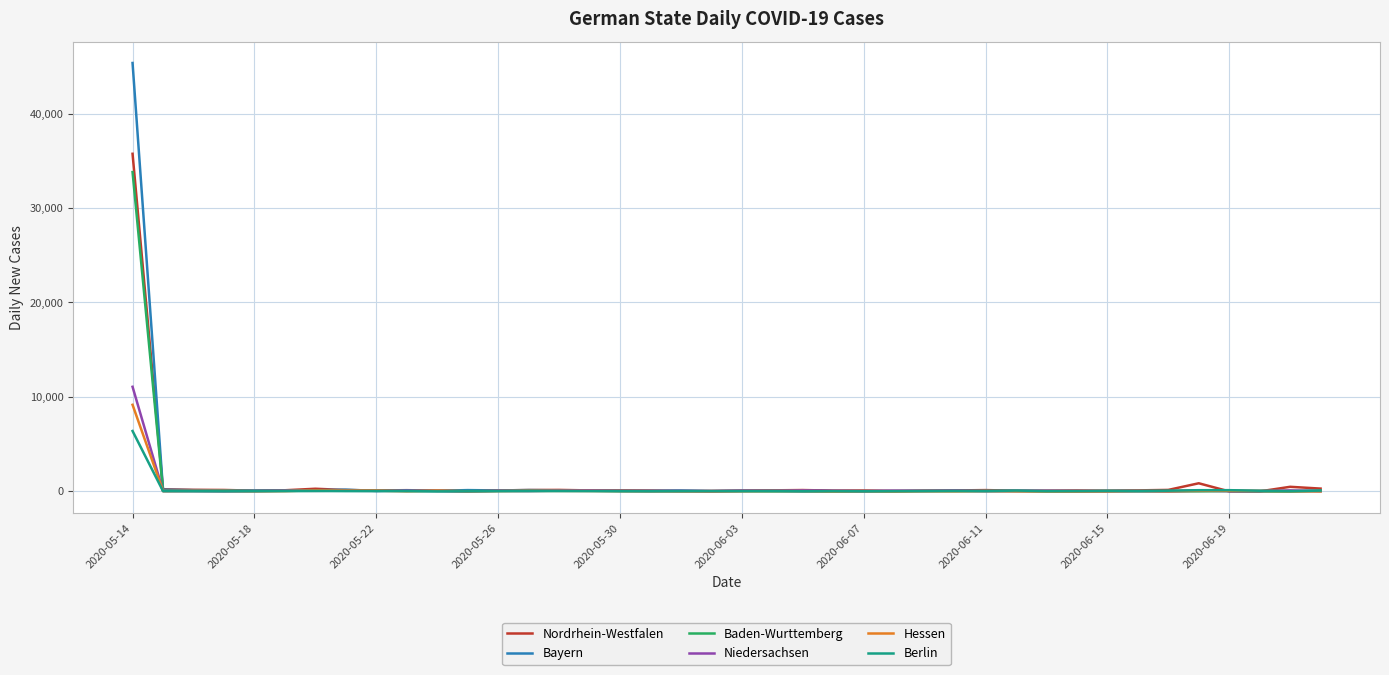

What is the highest value of the Berlin series?

6393